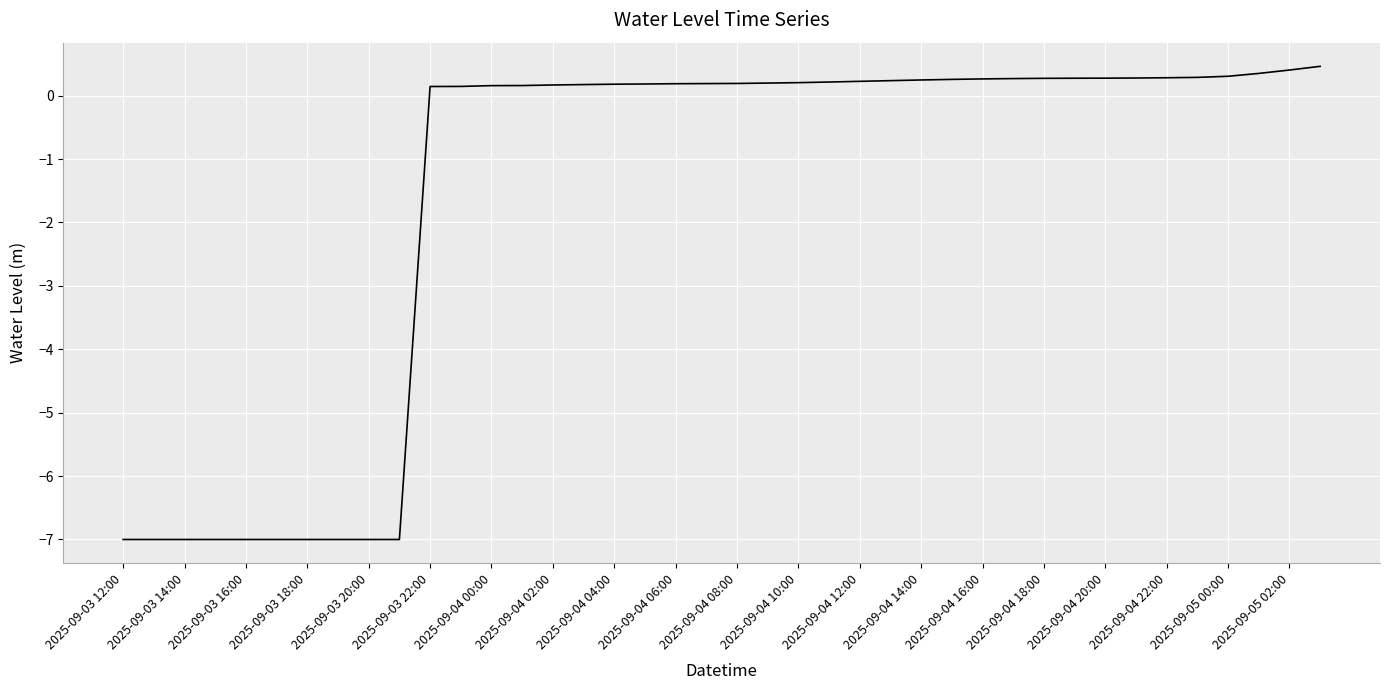

What is the minimum value shown in the chart?

-7.0